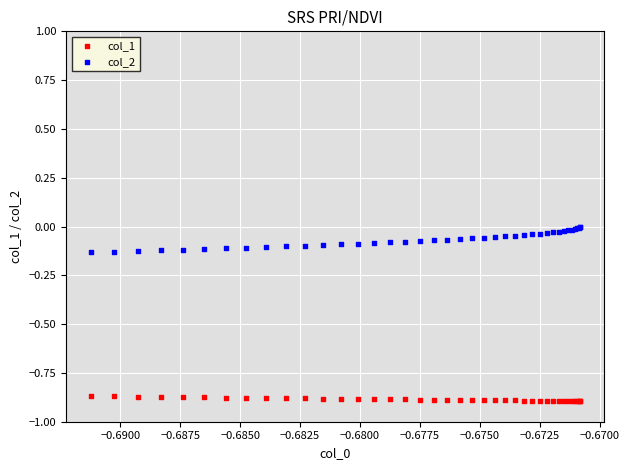

Which series has the largest Y range (max minus min)?

col_2